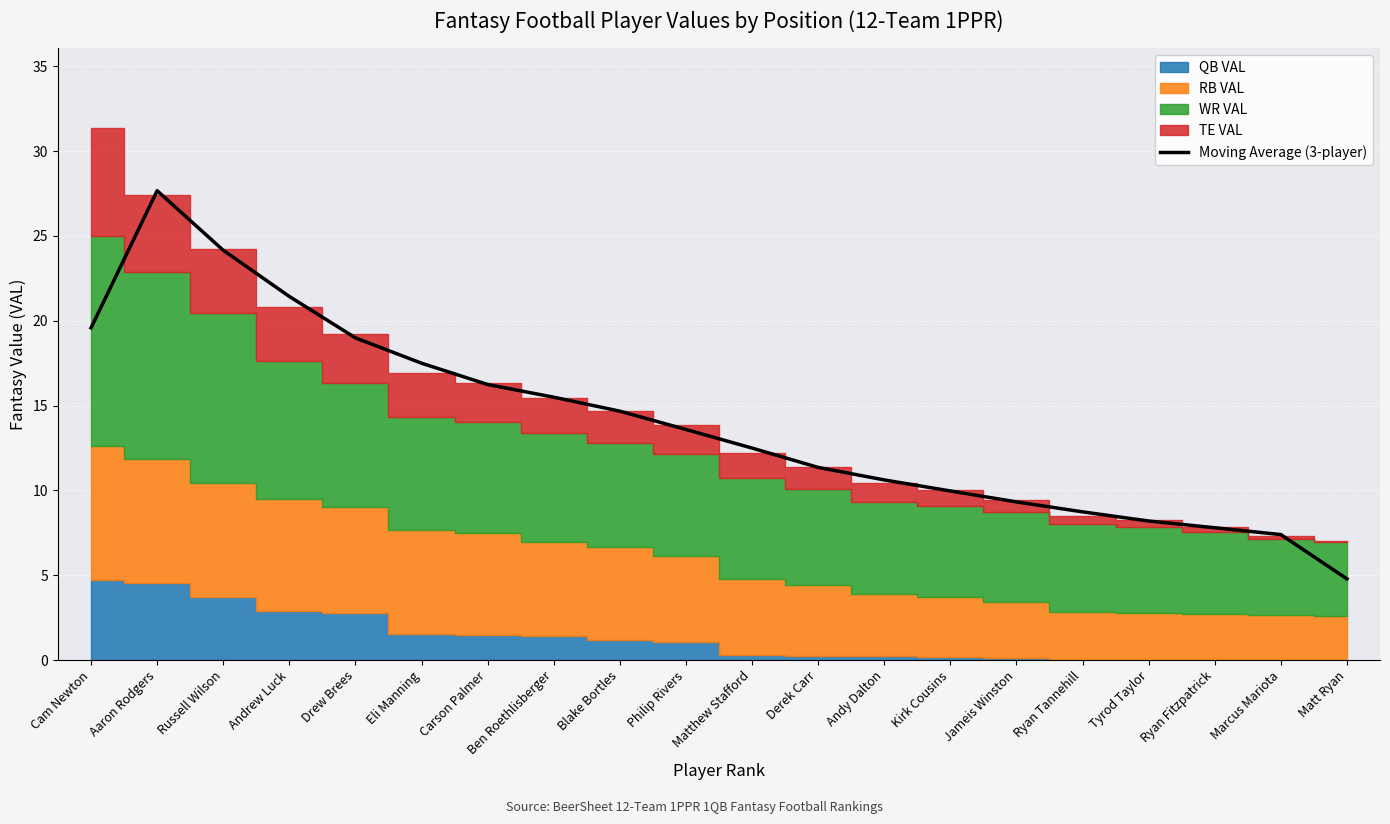

Between Andy Dalton and Marcus Mariota, which is larger?

Andy Dalton